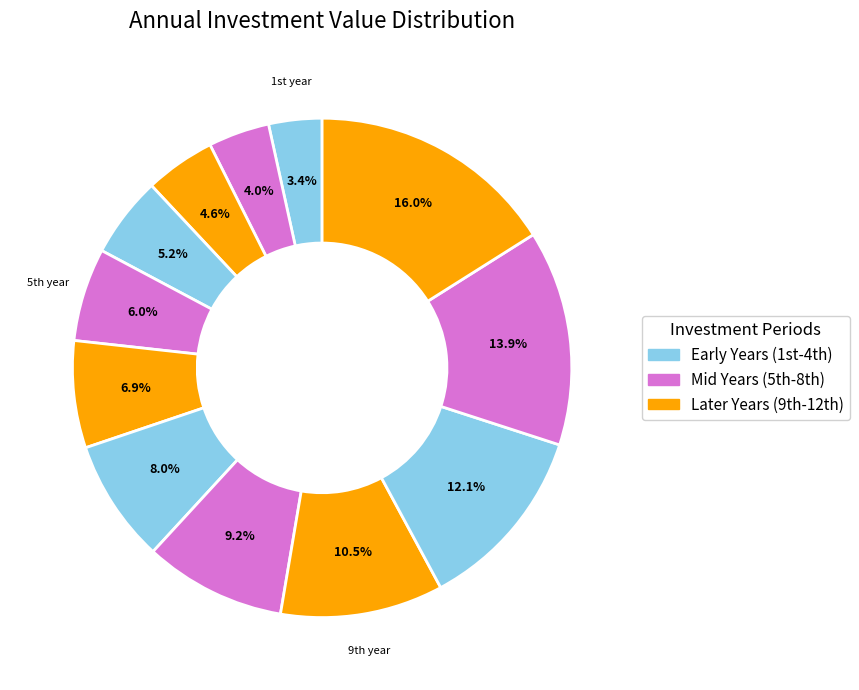

To the nearest percent, what is the difference between the largest and smallest slice percentages?

13%